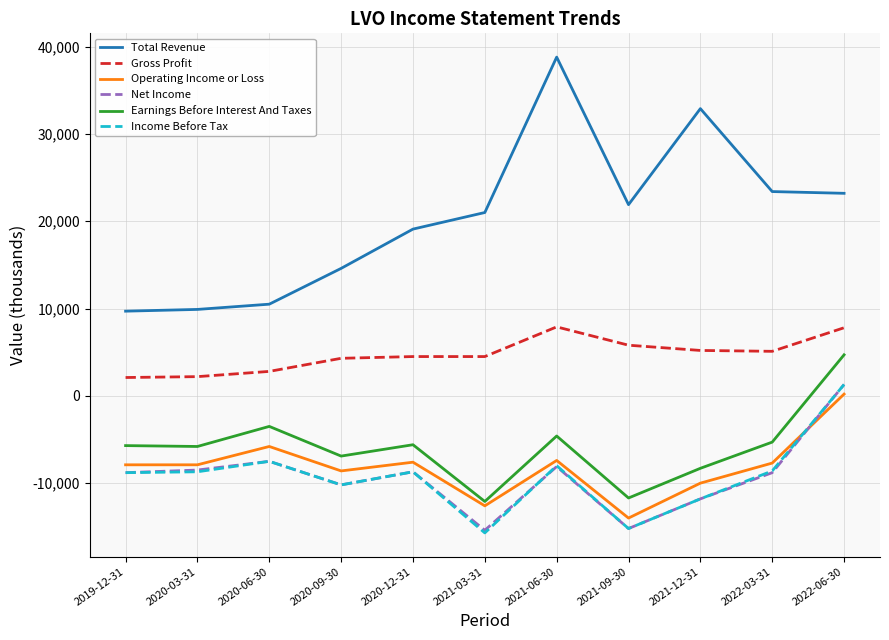

Where does the Income Before Tax series first go above -8700?

2020-06-30